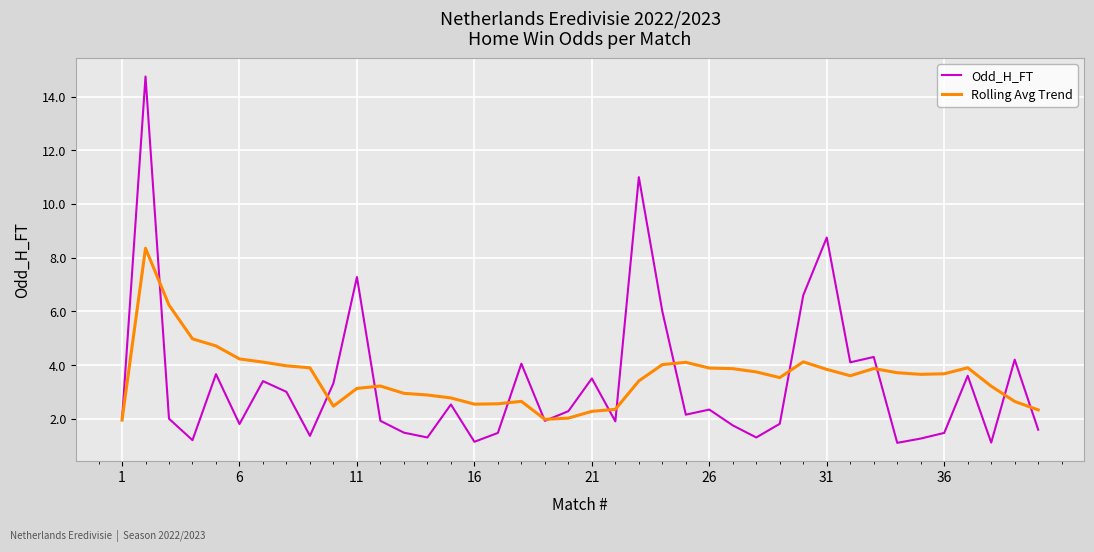

What is the lowest value of the Odd_H_FT series?

1.1